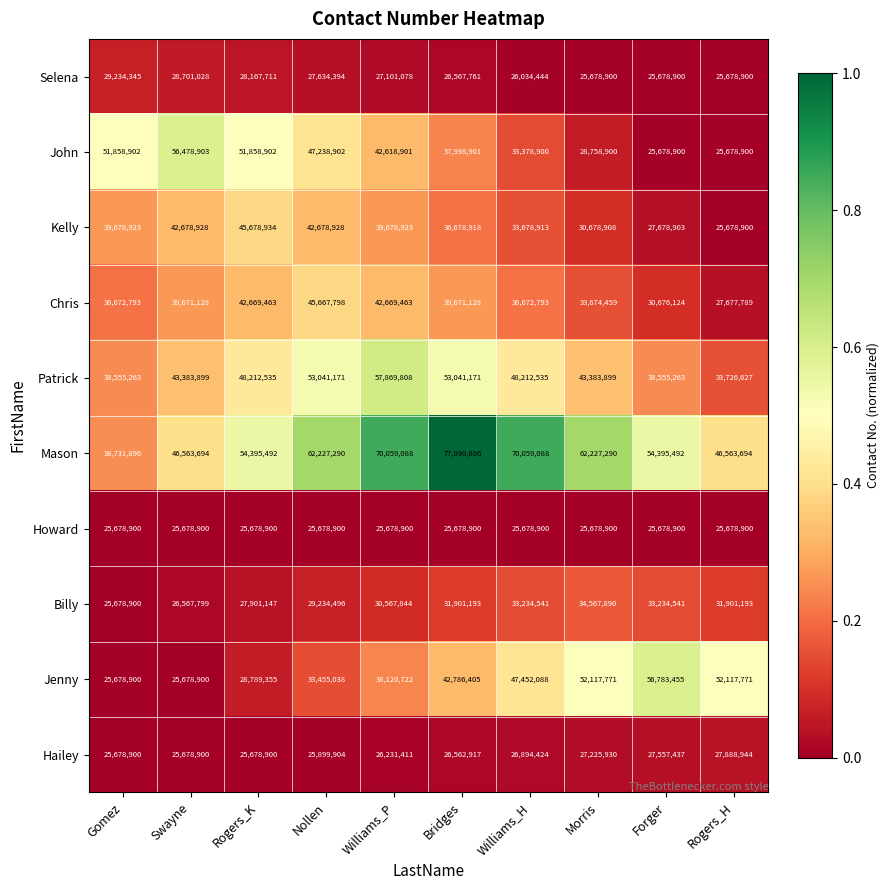

What is the lowest value of the Selena series?

25678900